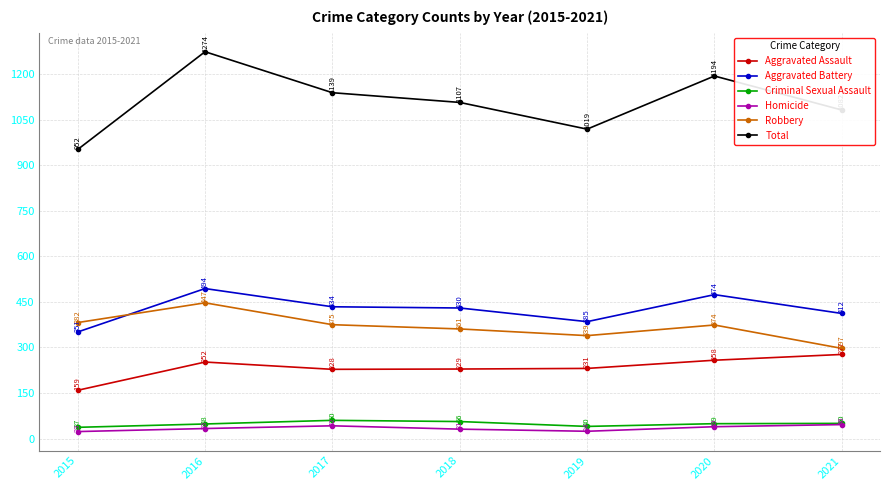

Which label corresponds to the largest value in the chart?

2016